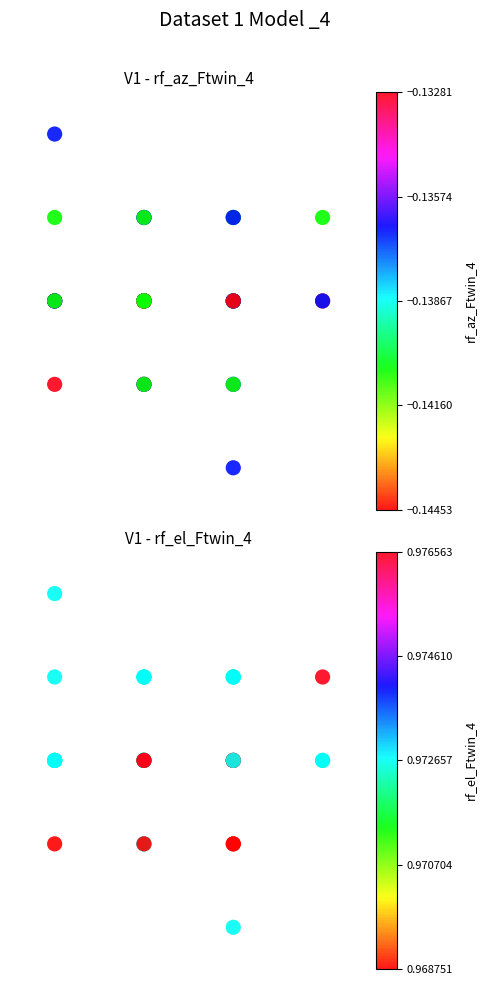

The value of rf_az_Ftwin_4 at 484.0 is 104. True or false?

False